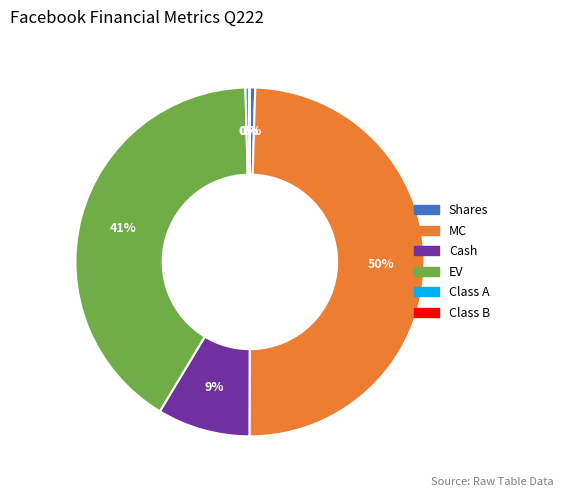

To the nearest percent, what is the average slice percentage?

17%